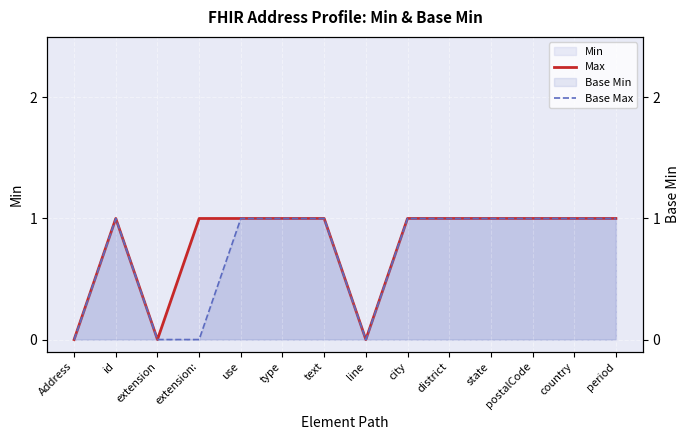

Is it true that Max equals 1 at postalCode?

True